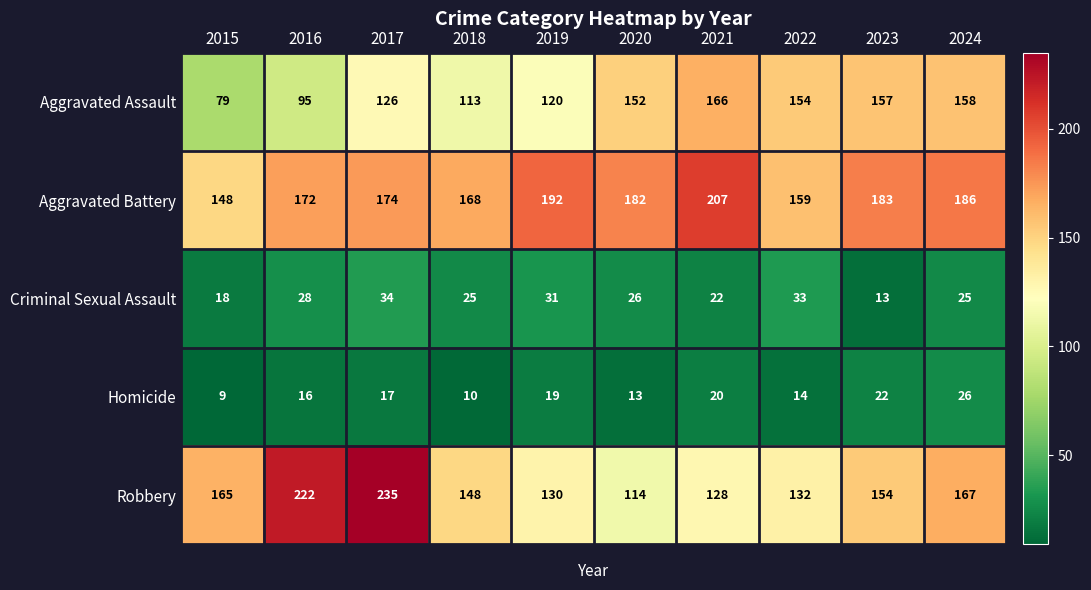

What is the approximate value of Criminal Sexual Assault at 2023?

13